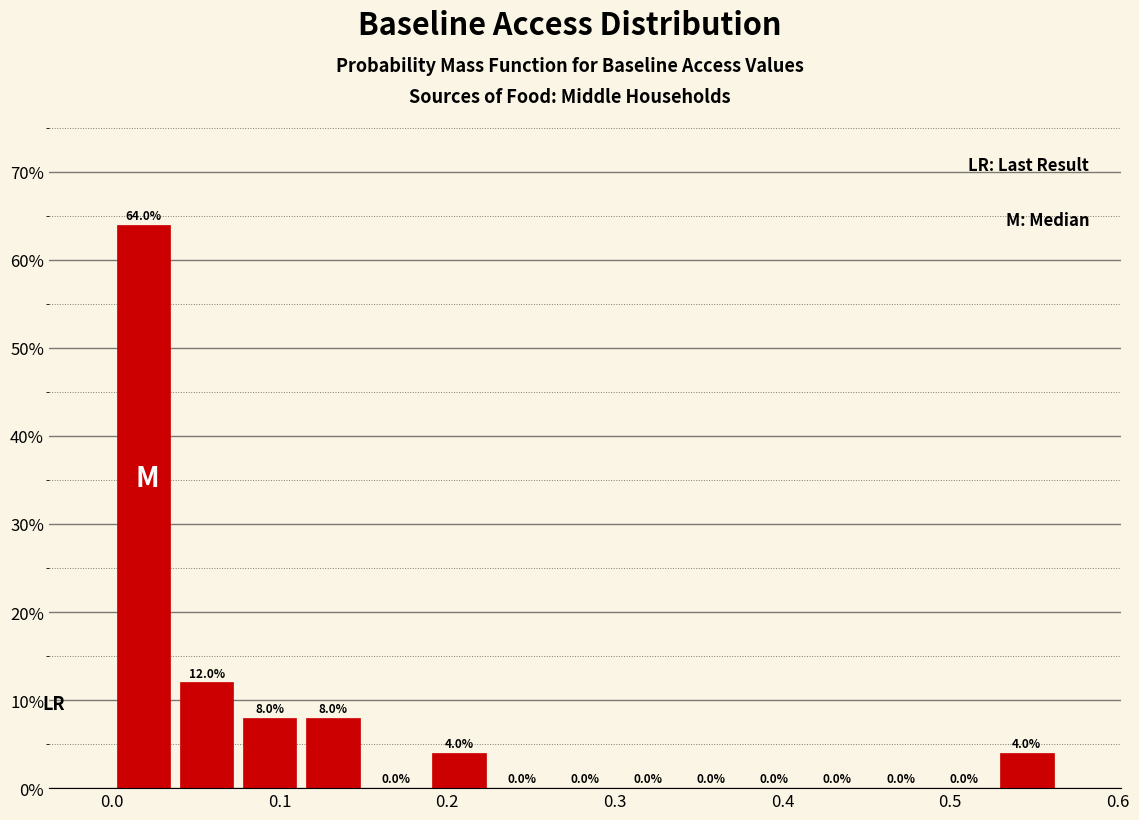

Around what value on the x-axis is the tallest bar? Give the approximate position of its centre, as read against the axis.

0.02